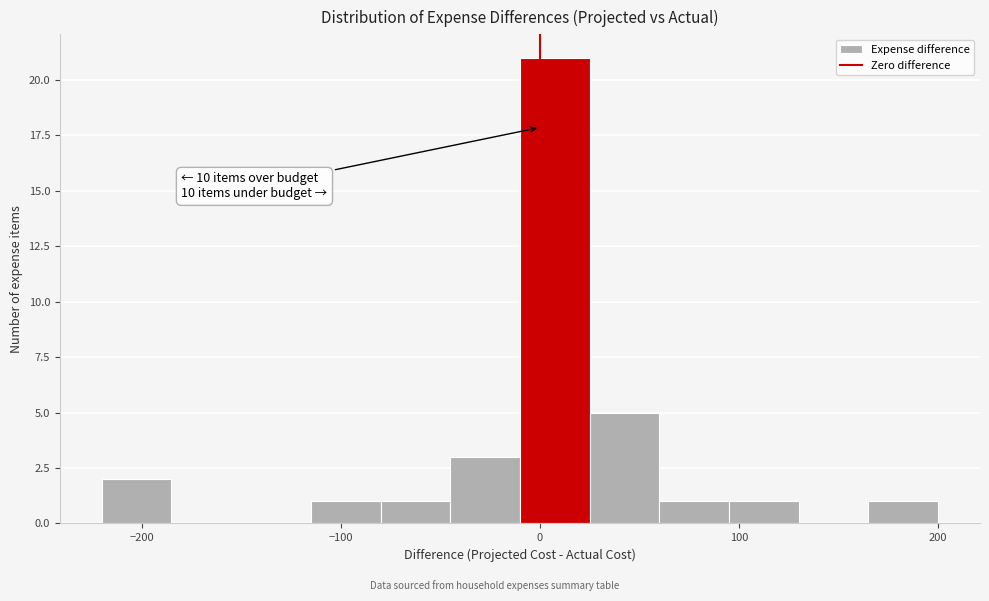

Around what value on the x-axis is the tallest bar? Give the approximate position of its centre, as read against the axis.

10